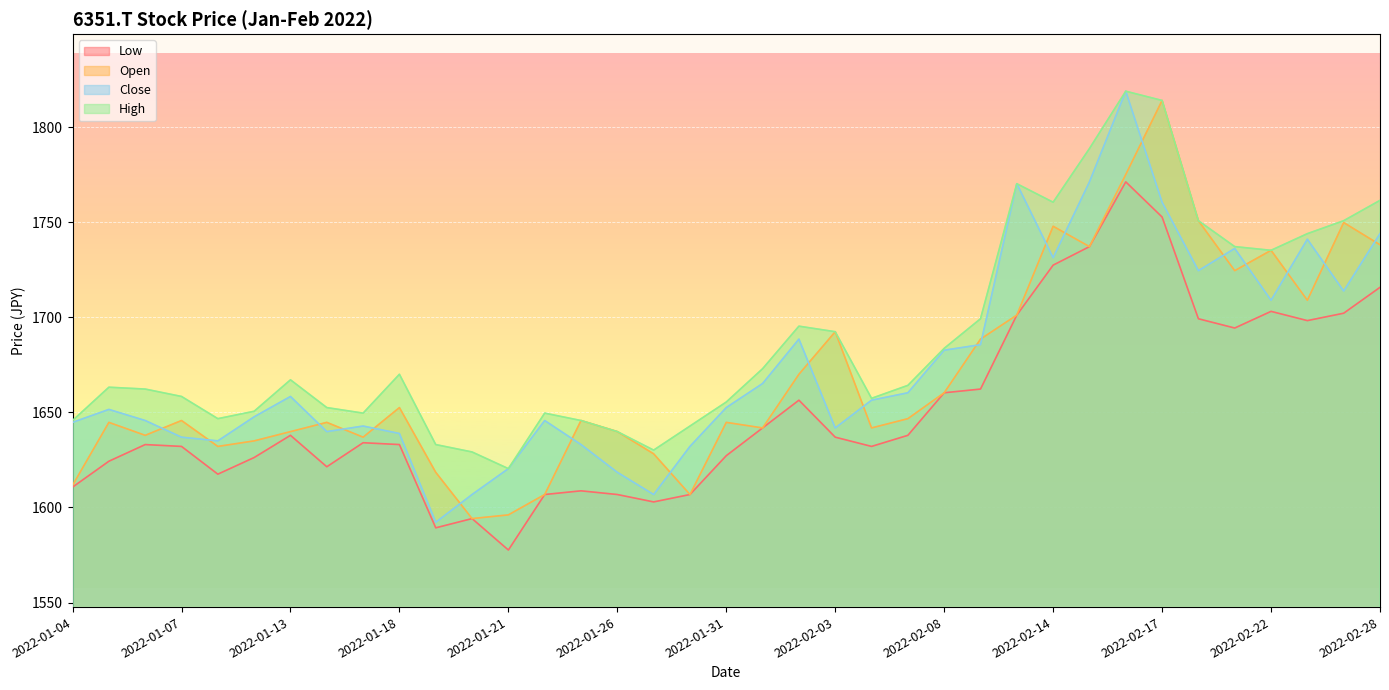

What is the difference between the High values at 2022-02-09 and 2022-01-07?

40.9